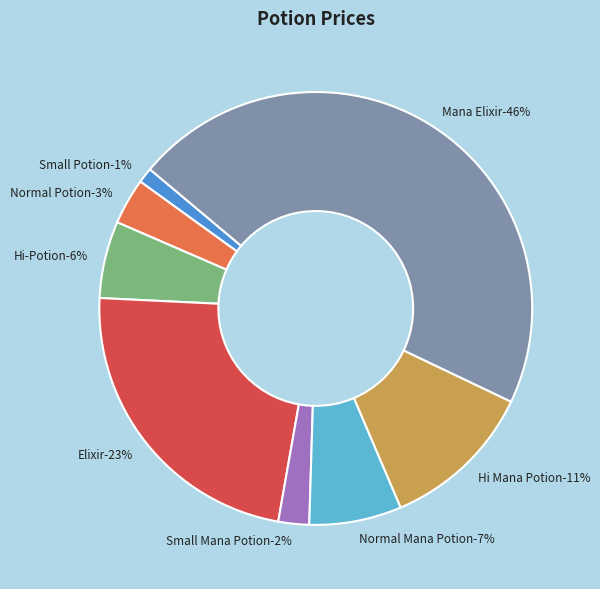

How many slices are in this pie chart?

8